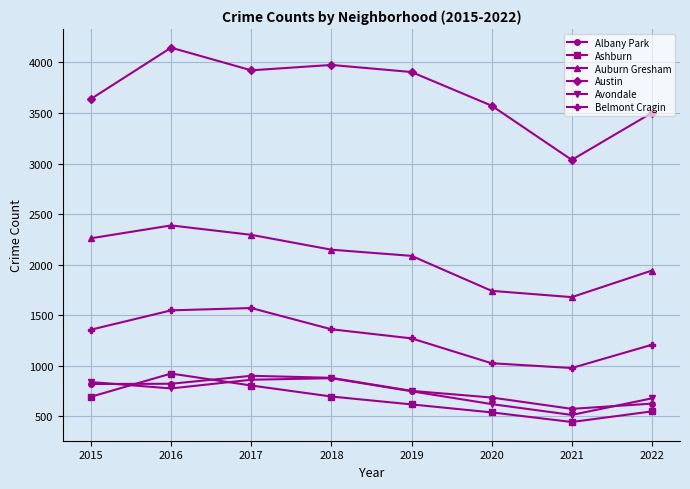

What is the smallest value displayed?

444